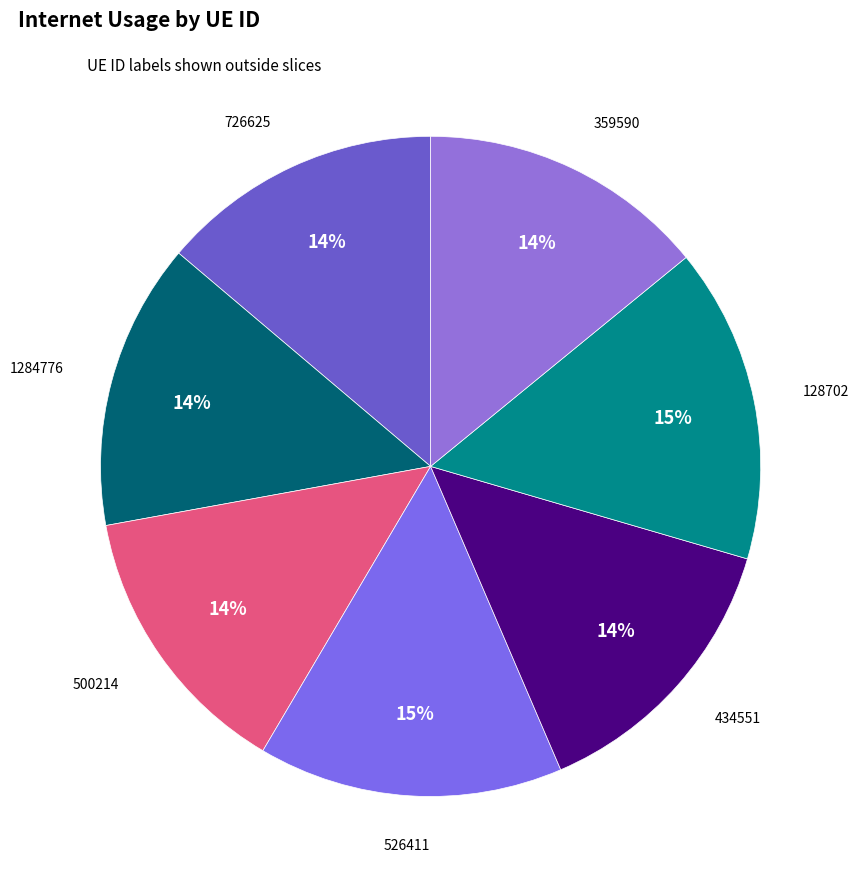

How many segments does this pie chart have?

7